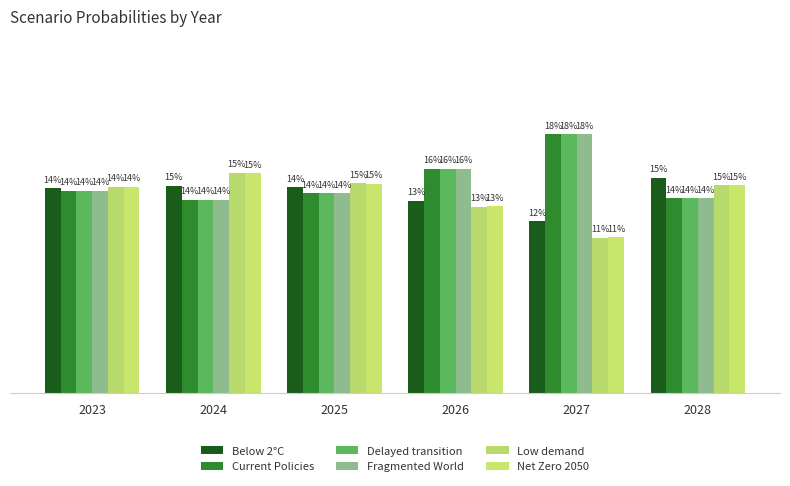

What are all the series names shown in the legend?

Below 2°C, Current Policies, Delayed transition, Fragmented World, Low demand, Net Zero 2050